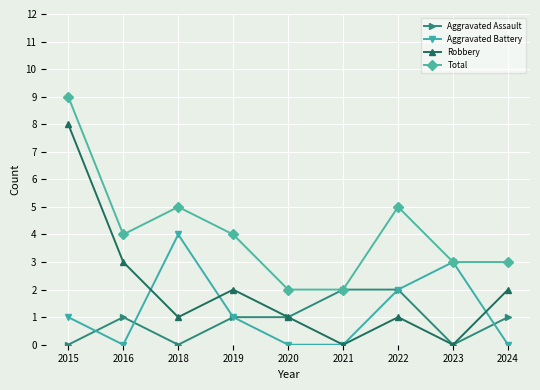

How many data points in Total are less than 4?

4